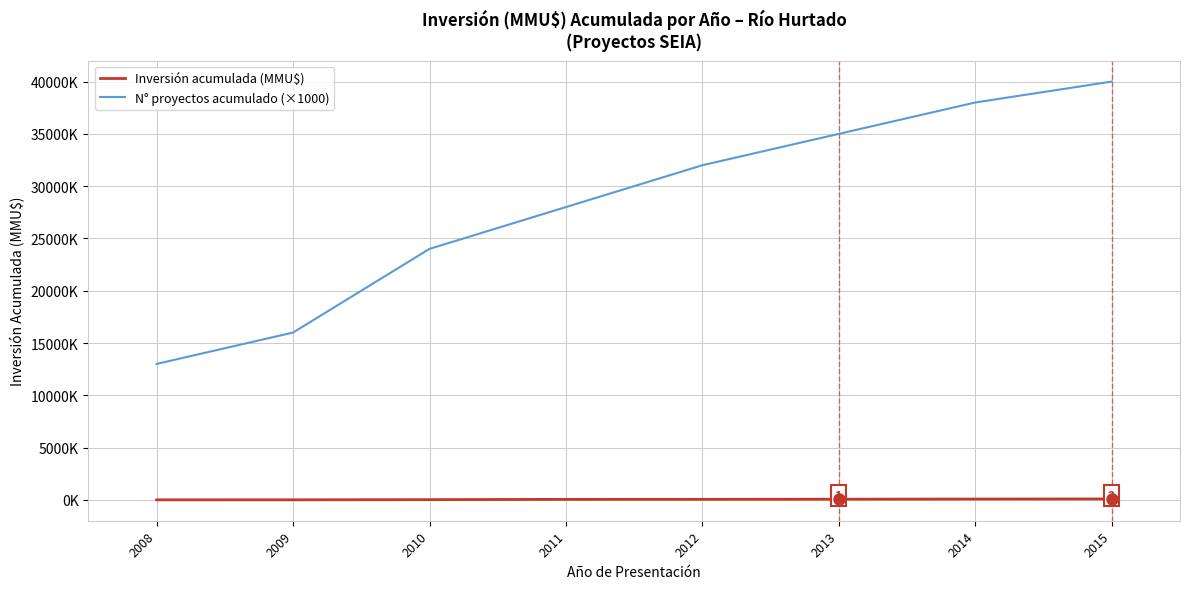

What is the spread (max minus min) of values at 2008?

12995.4